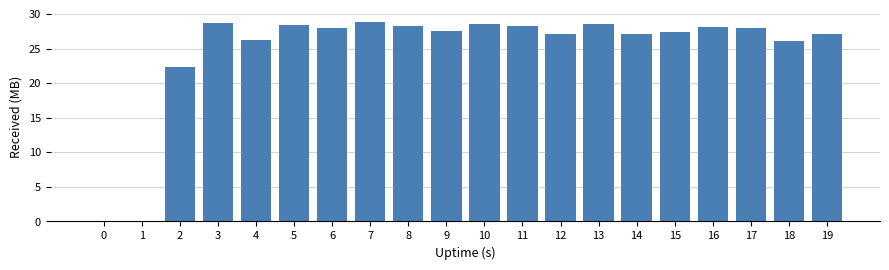

True or false: the data shows 13.8 at 11.

False